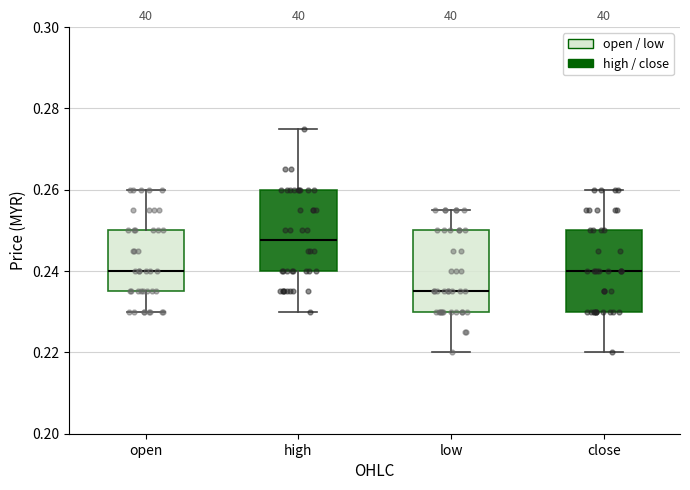

Reading left to right, transcribe this box plot: for each box, give where its median line is, the range the box spans, and where its two whiskers end, as read against the y-axis. The values are not printed on the chart, so give them approximately, as read against the axis.

open: median 0.240, box 0.236 to 0.250, whiskers 0.230 to 0.260
high: median 0.248, box 0.240 to 0.260, whiskers 0.230 to 0.276
low: median 0.236, box 0.230 to 0.250, whiskers 0.220 to 0.256
close: median 0.240, box 0.230 to 0.250, whiskers 0.220 to 0.260